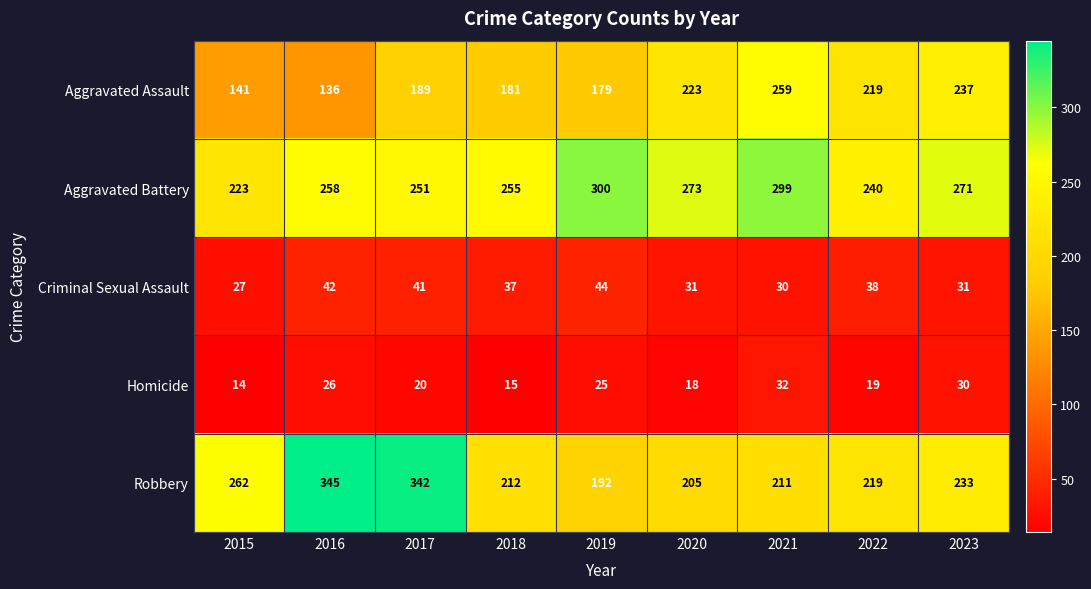

Is it true that Aggravated Assault equals 321 at 2018?

False